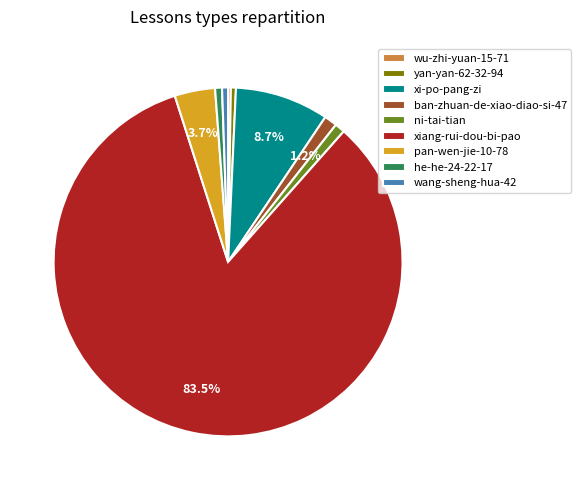

Is it true that xi-po-pang-zi is 21% of the pie?

False